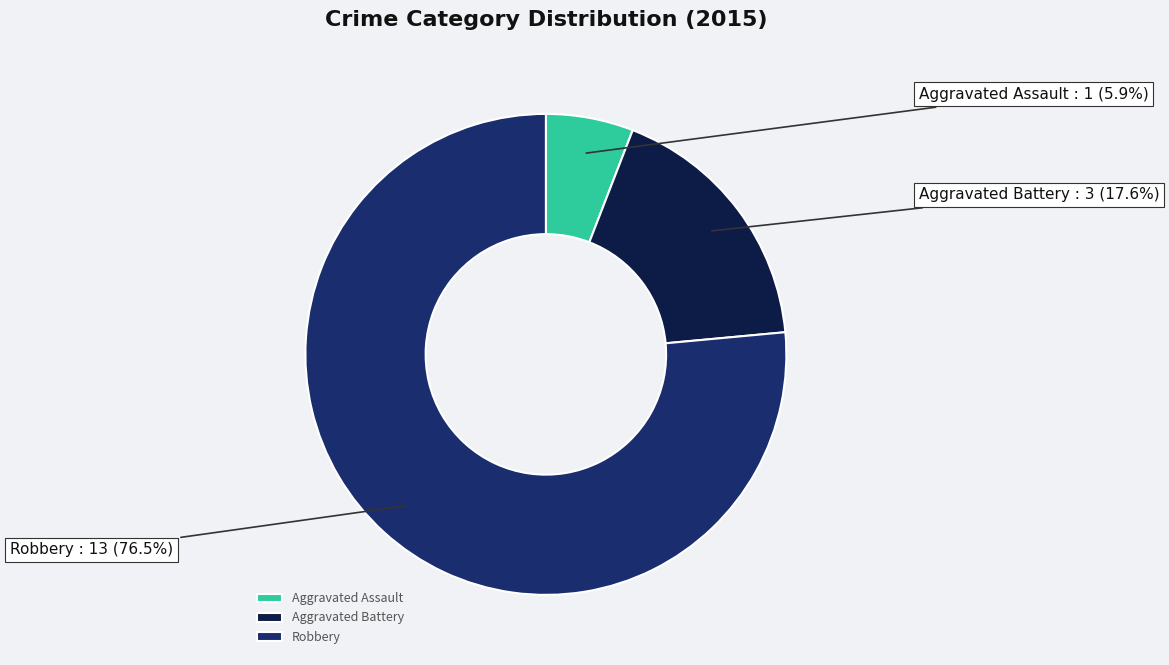

Do Robbery and Aggravated Battery together represent more than half of the pie?

Yes